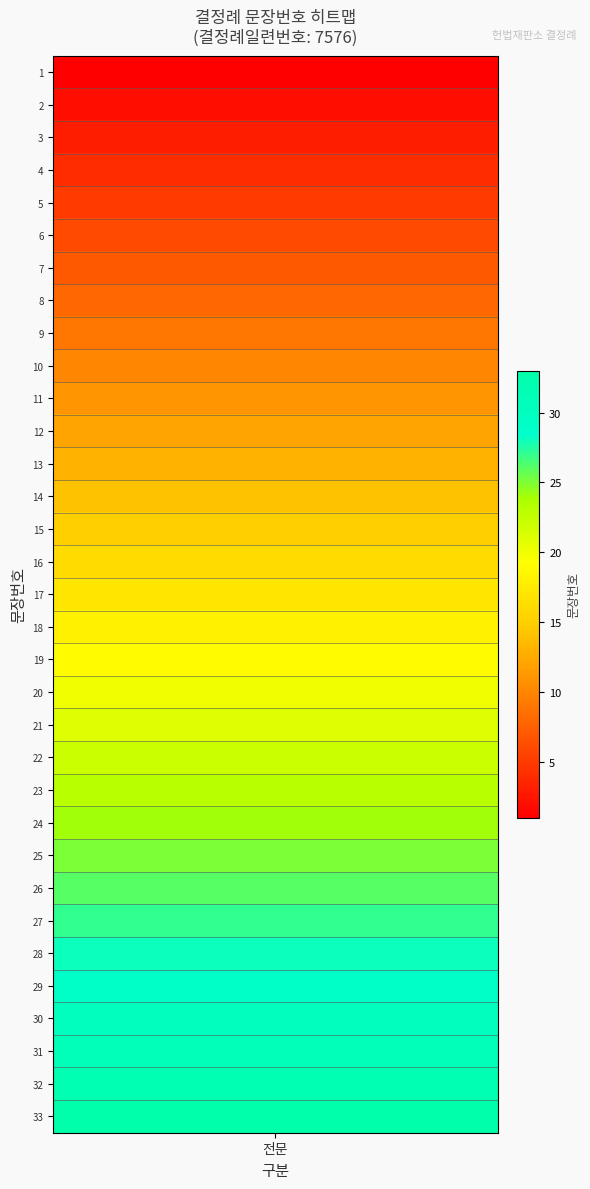

The value at 20 is 13. True or false?

False